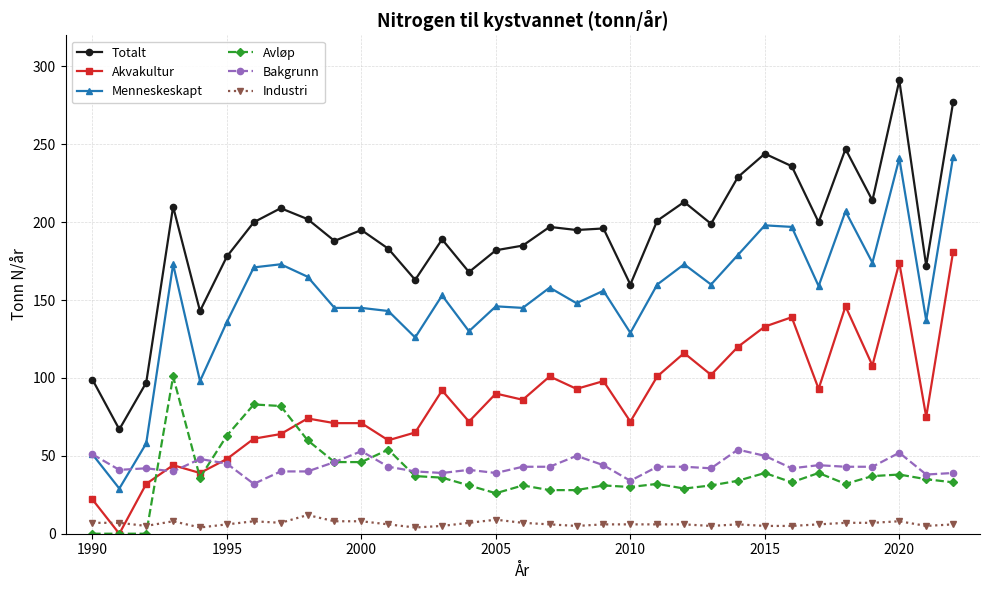

What is the lowest value of the Totalt series?

67